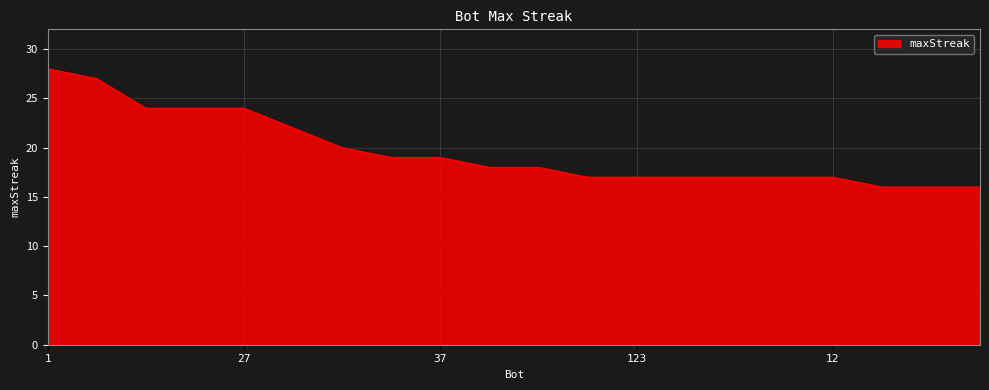

Reading left to right, extract all data points from this chart.

28	27	24	24	24	22	20	19	19	18	18	17	17	17	17	17	17	16	16	16